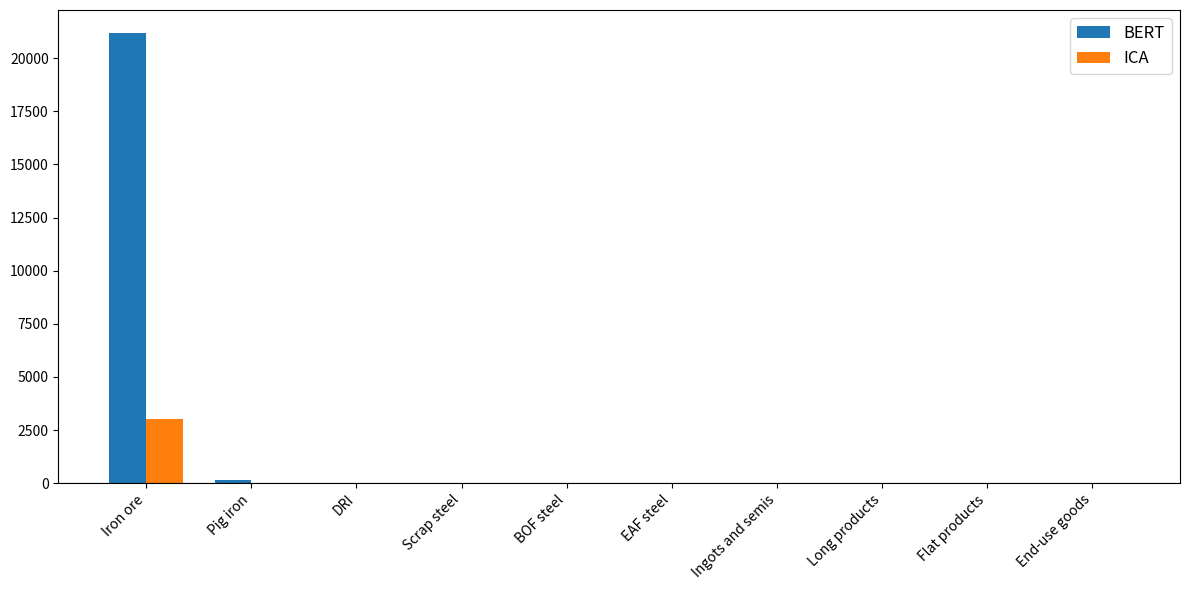

Which category has the highest value in the ICA series?

Iron ore